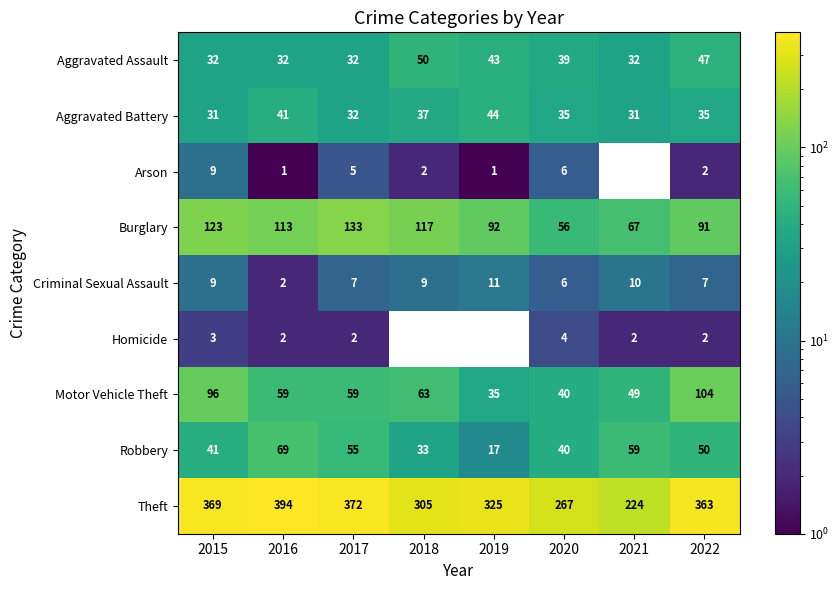

What is the sum of the Robbery values at 2020 and 2015?

81